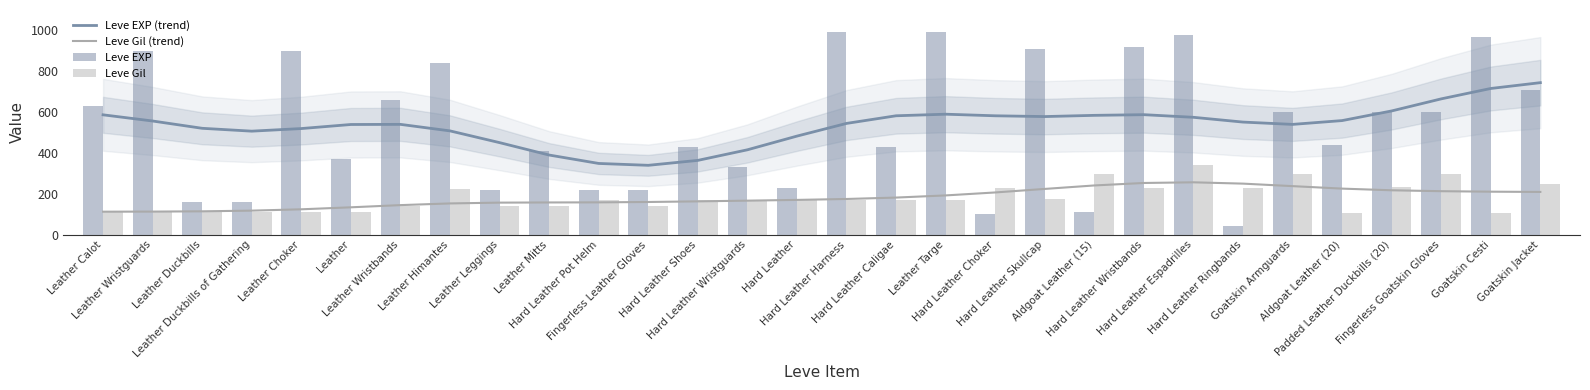

Which series has the largest total across all categories?

Leve EXP (trend)